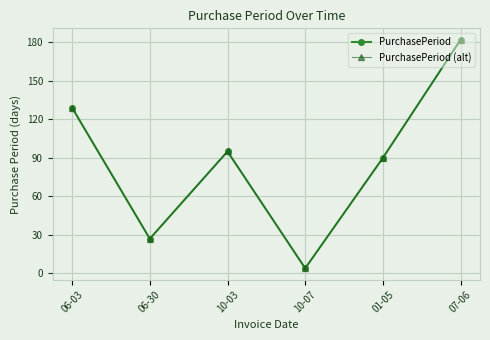

Which series has the largest range (max minus min)?

PurchasePeriod